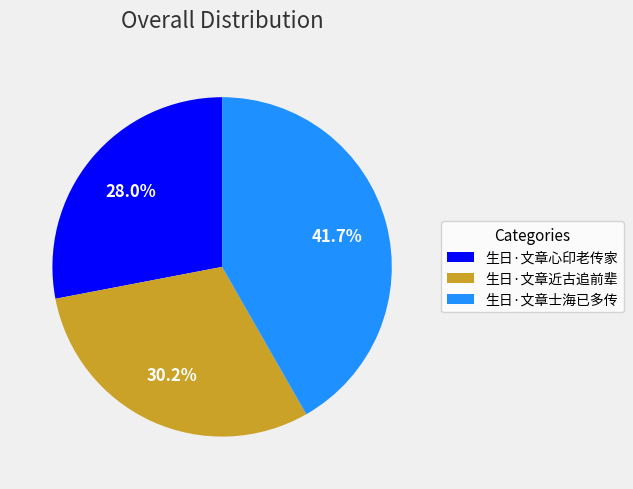

Which category has the biggest portion of the pie?

生日·文章士海已多传